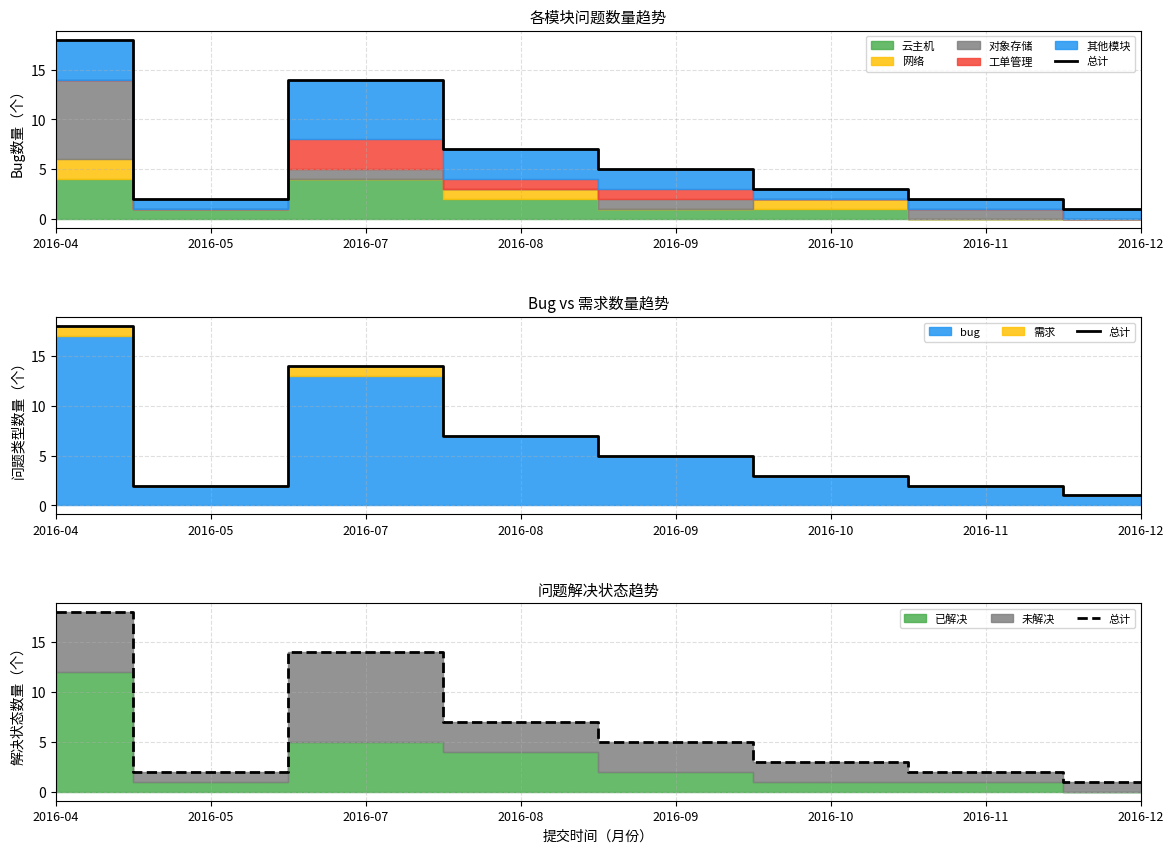

List the labels in order of value, largest first.

2016-04, 2016-07, 2016-08, 2016-09, 2016-10, 2016-05, 2016-11, 2016-12